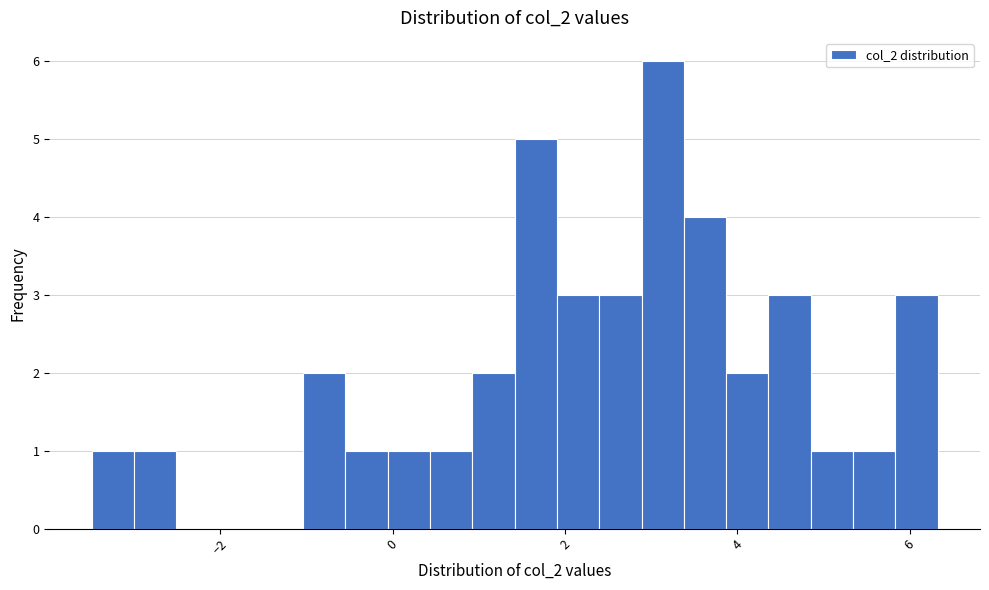

Read against the x-axis, roughly where is the centre of the tallest bar?

3.2